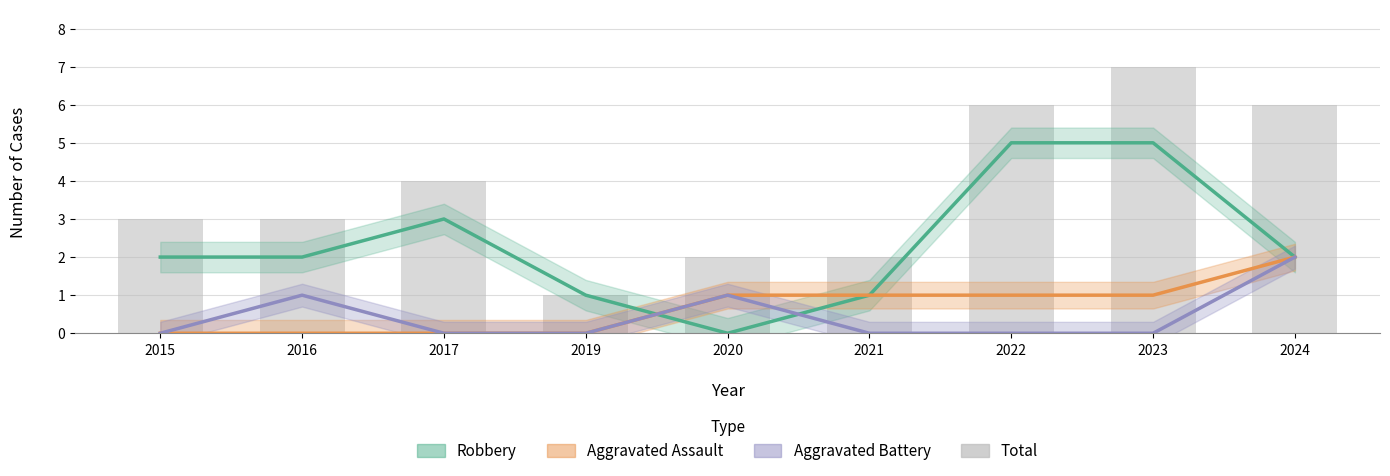

Rank the series at 2021 from lowest to highest value.

Aggravated Battery, Robbery, Aggravated Assault, Total